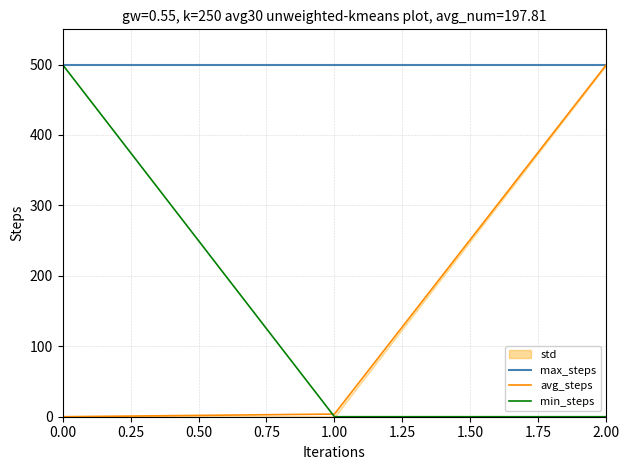

Count the number of categories in the chart.

3